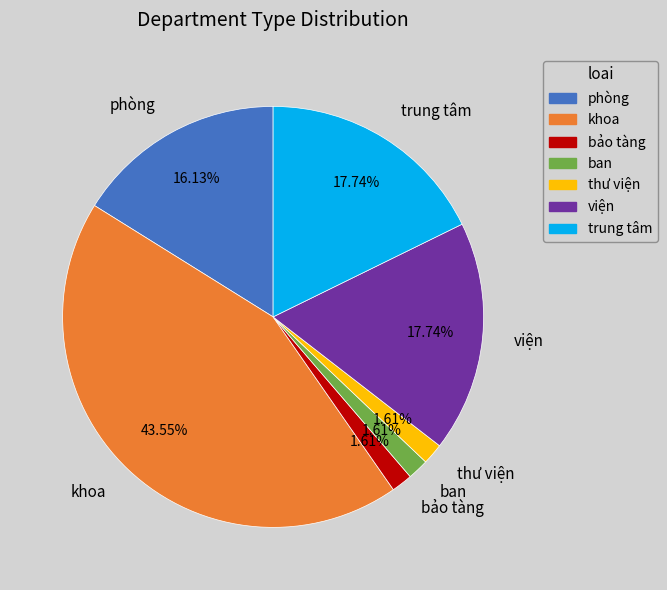

To the nearest percent, what portion does viện represent?

18%